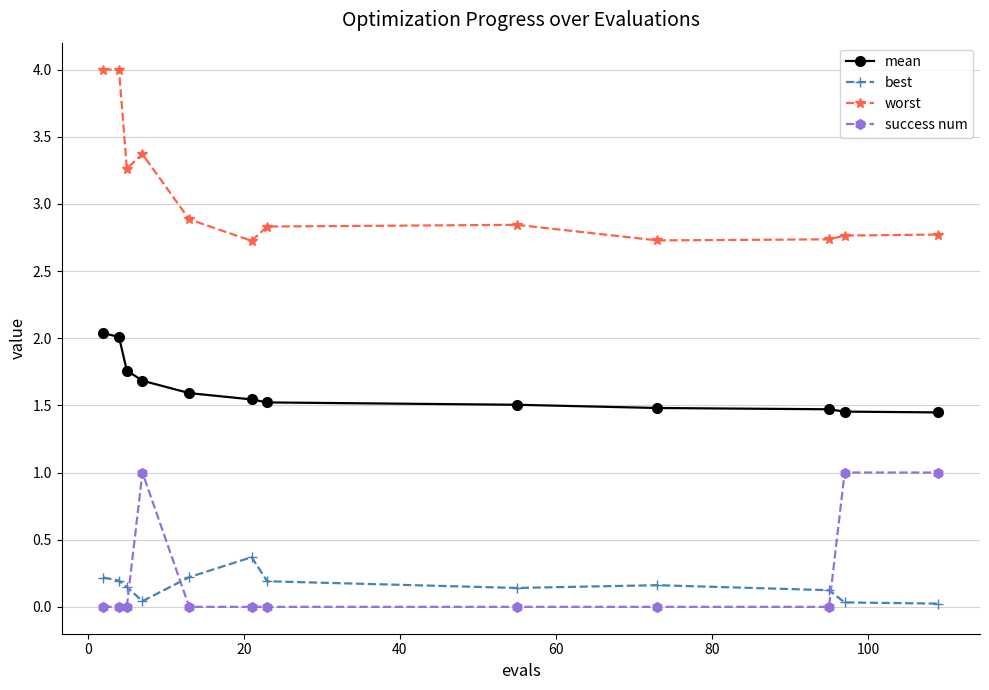

What is the value of the worst point at the 8th from the left?

2.8